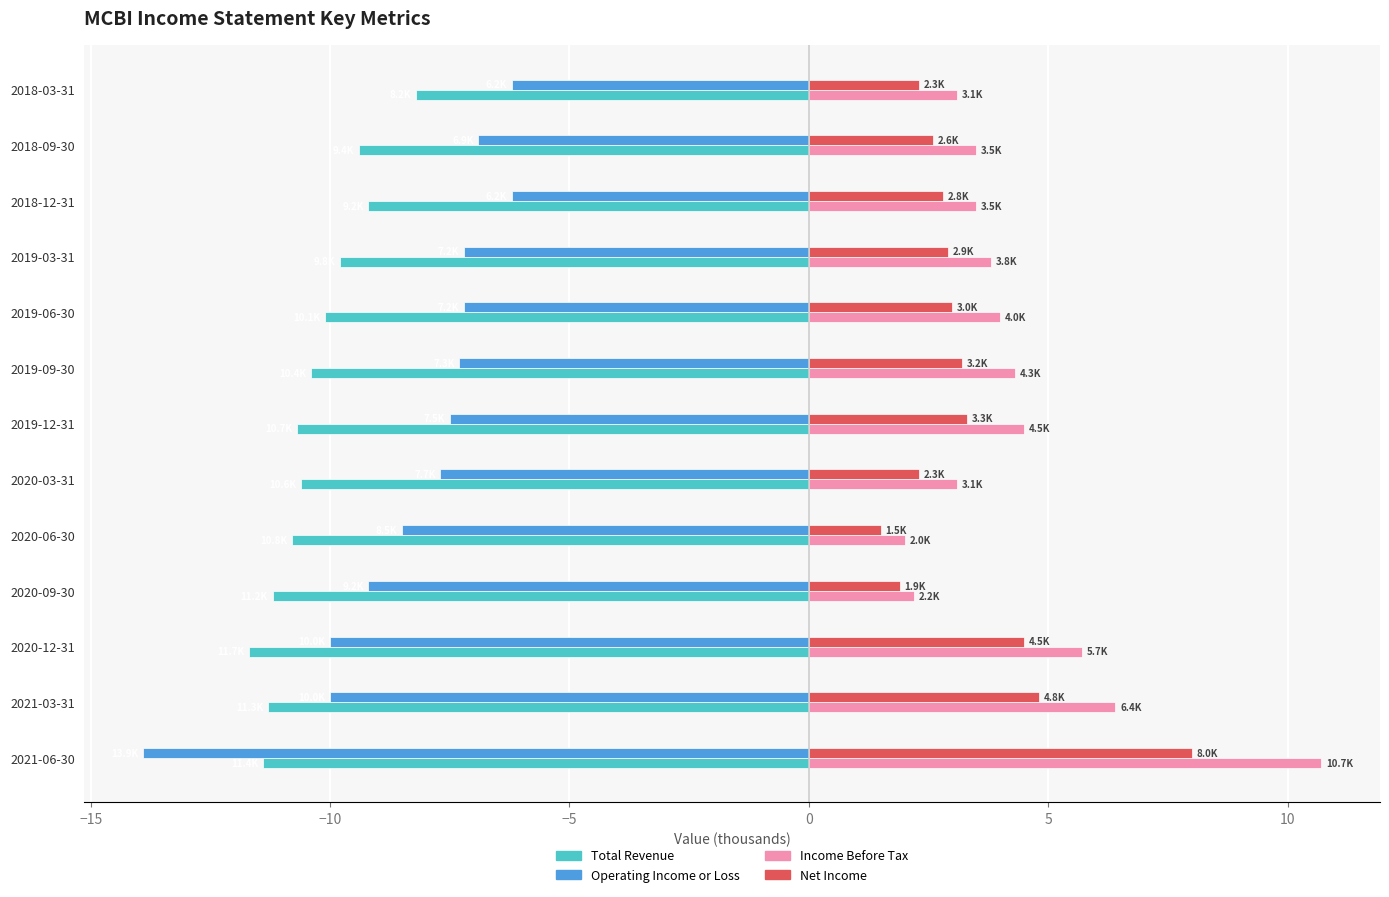

What are all the series names shown in the legend?

Total Revenue, Operating Income or Loss, Income Before Tax, Net Income